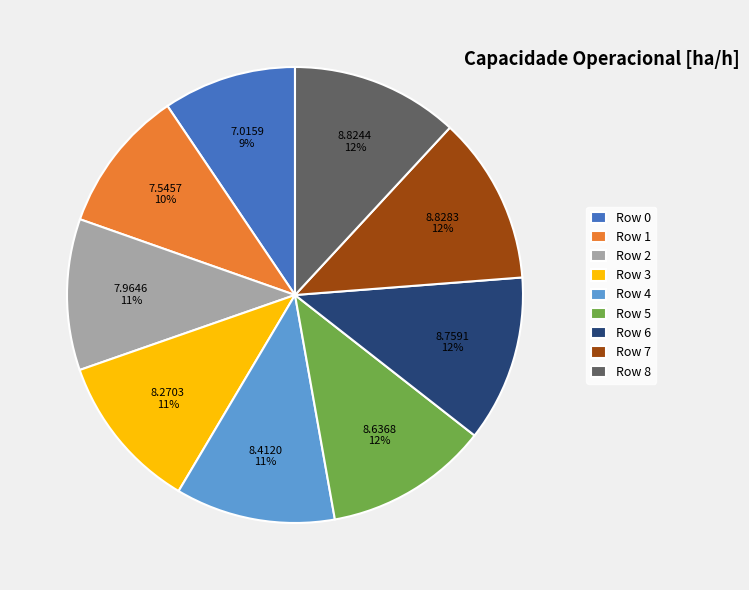

To the nearest percent, what is the average slice percentage?

11%